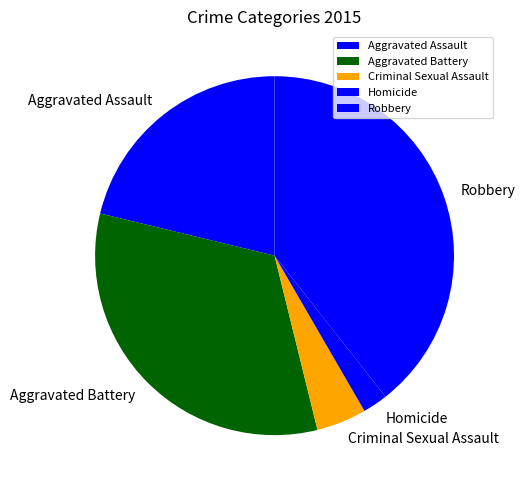

Which category has the smallest portion of the pie?

Homicide